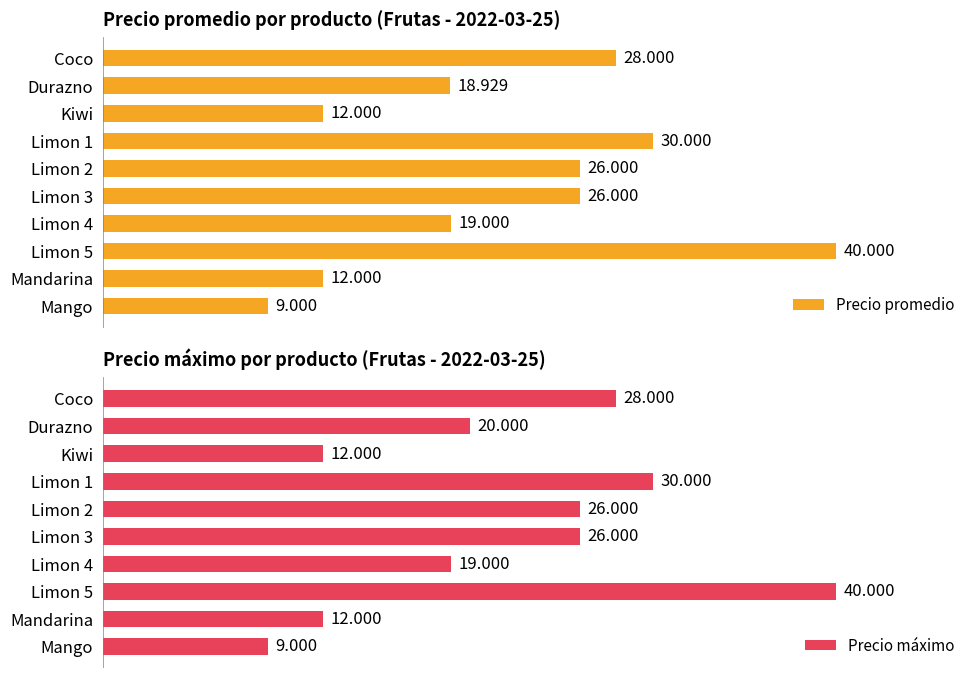

What is the sum of all Precio promedio values?

220929